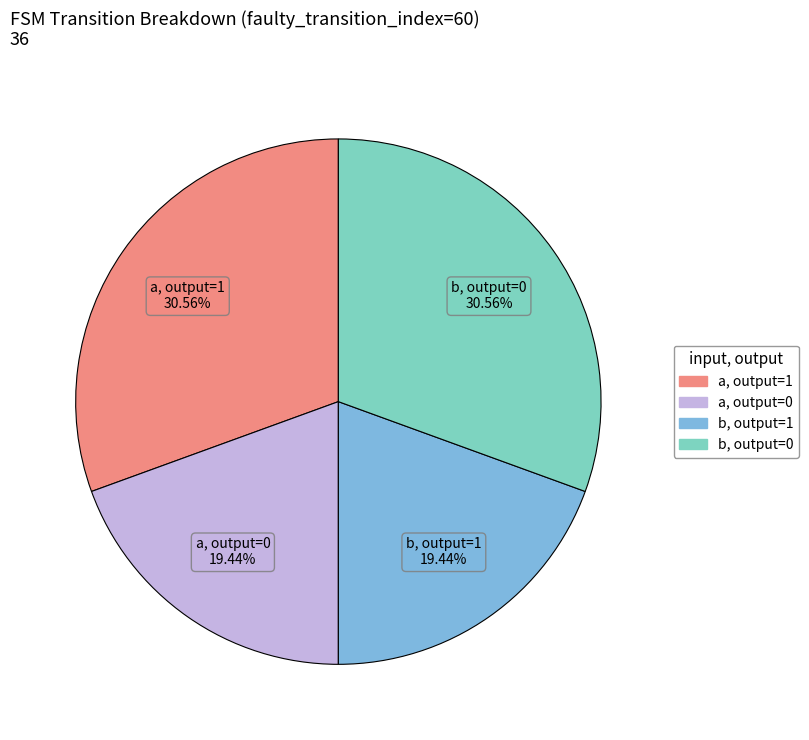

To the nearest percent, what is the difference between the largest and smallest slice percentages?

11%